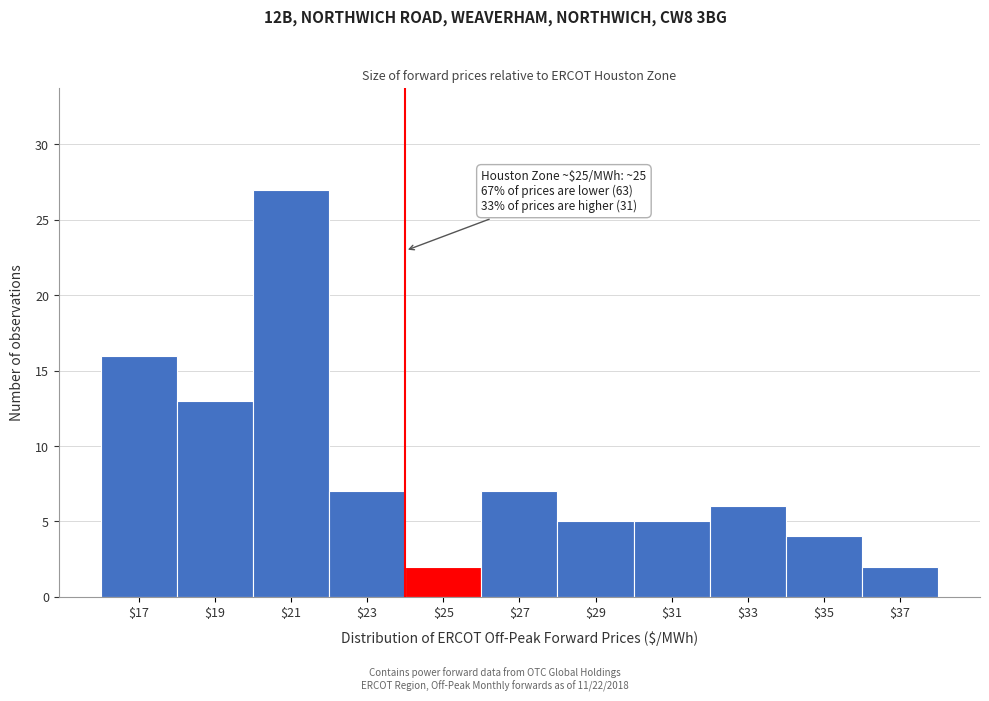

Reading right to left, transcribe all the data shown in this chart.

2	4	6	5	5	7	2	7	27	13	16